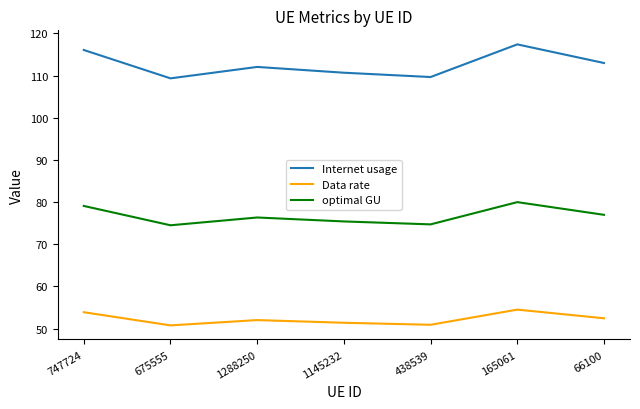

What is the lowest value of the optimal GU series?

74.5